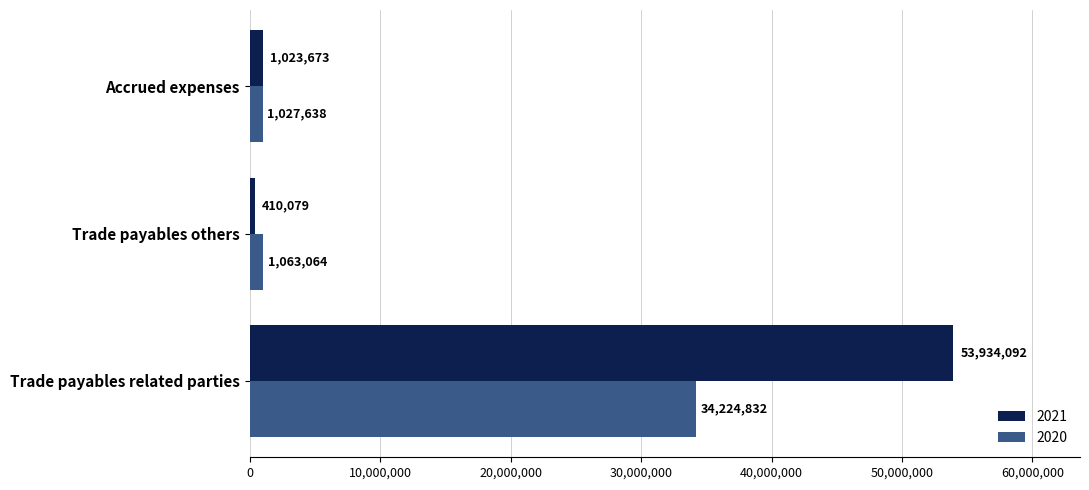

Is the value of 2020 at Trade payables related parties greater than the value of 2021 at Trade payables others?

Yes